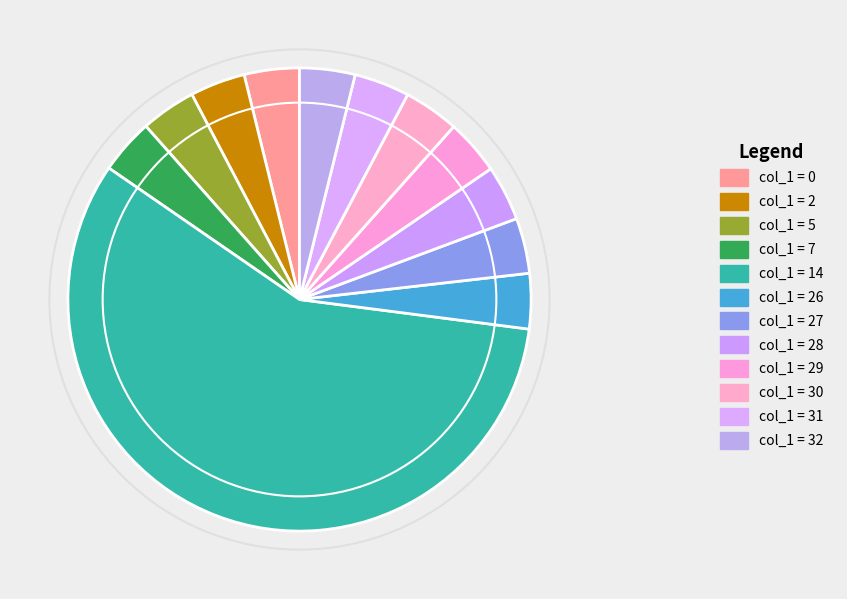

How many slices are in this pie chart?

12